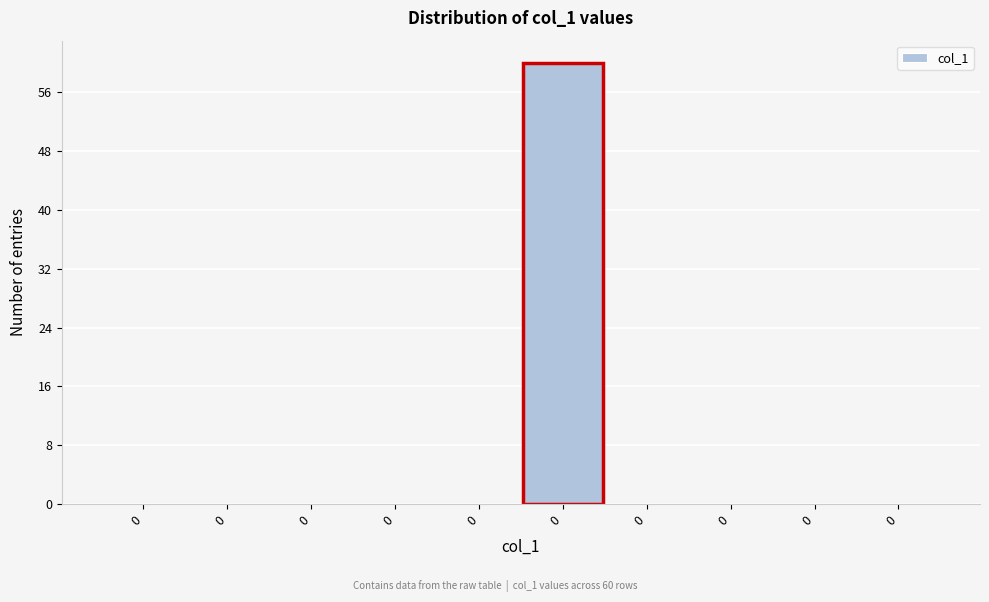

Are the bars horizontal?

No